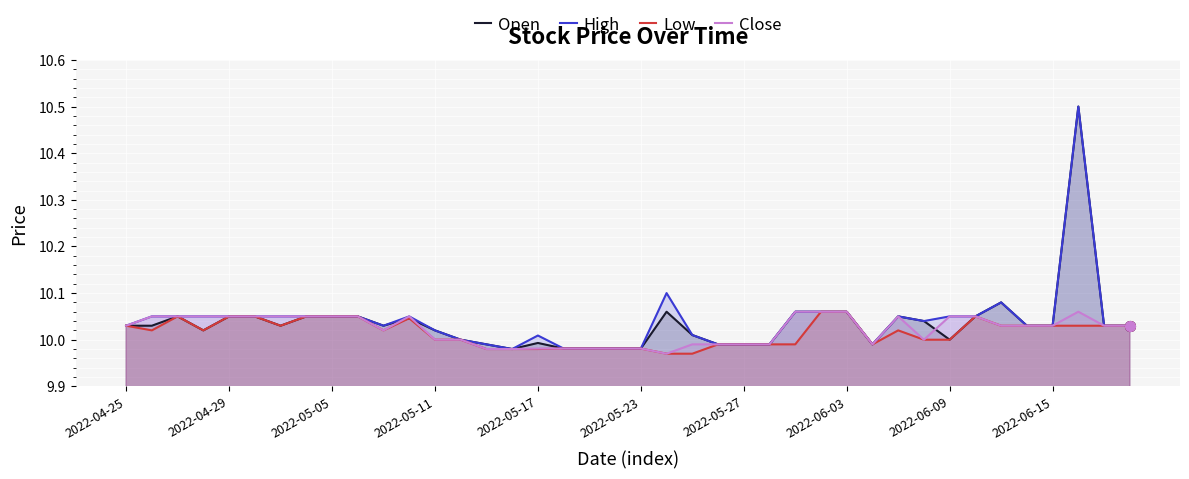

Count the number of data series in this chart.

4